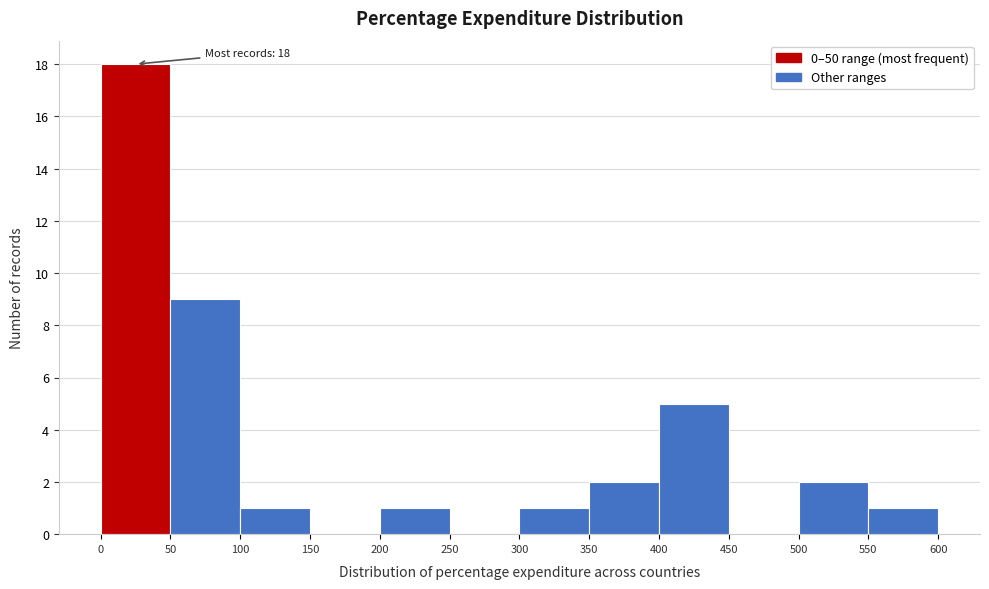

Which range on the x-axis has the tallest bar?

0 to 50